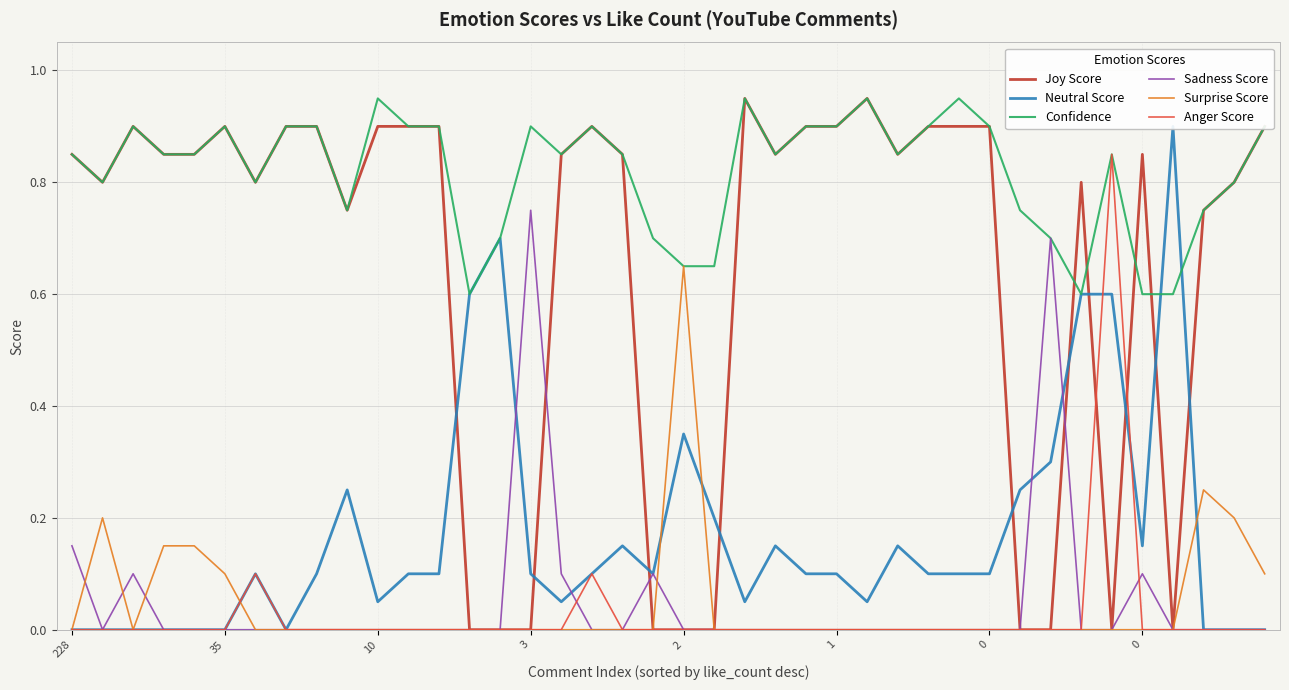

How many series are shown in this chart?

6